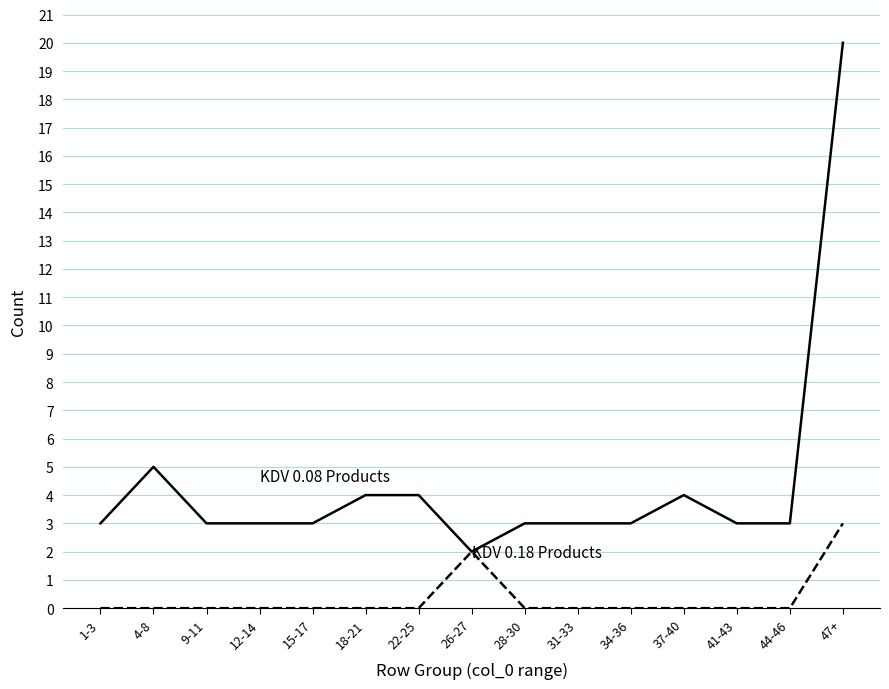

What is the difference between the highest and lowest values at 31-33?

3